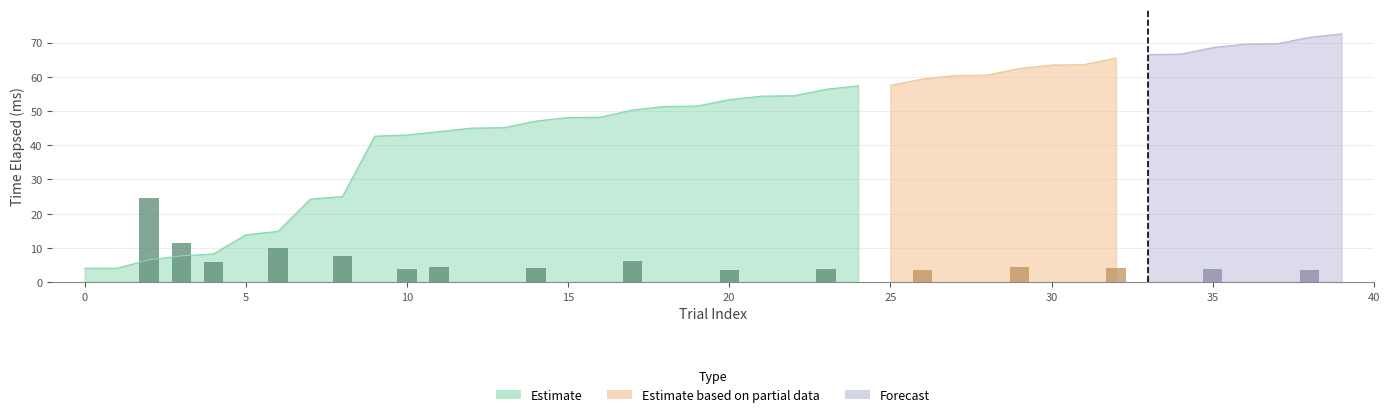

What is the label of the 38th bar from the left?

37